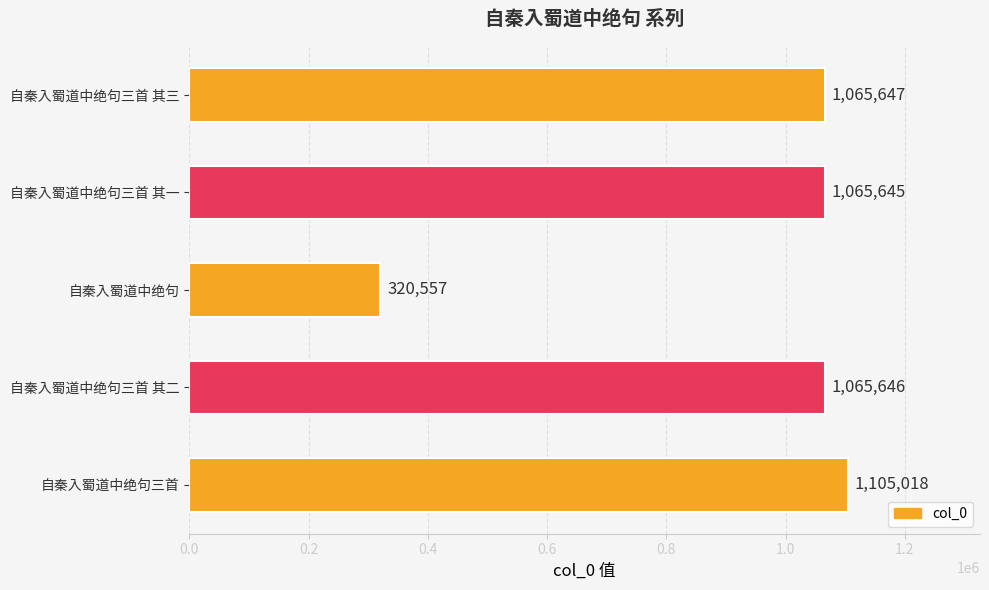

The chart shows a value of 733111 at 自秦入蜀道中绝句三首 其一. True or false?

False